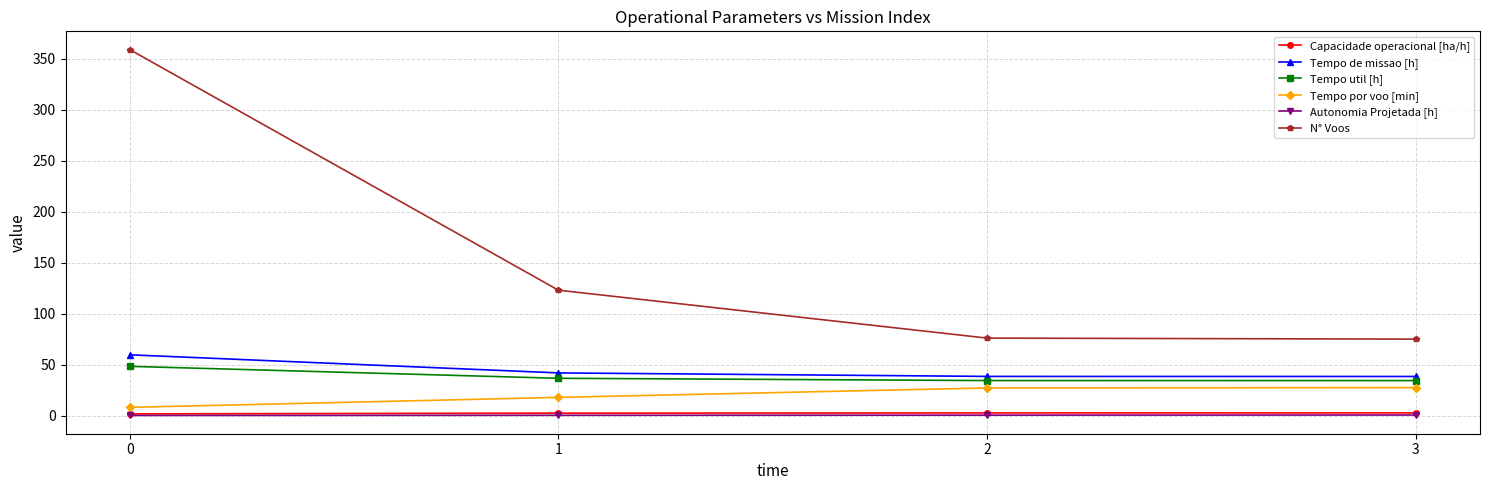

How many data points in Capacidade operacional [ha/h] are less than 2?

1